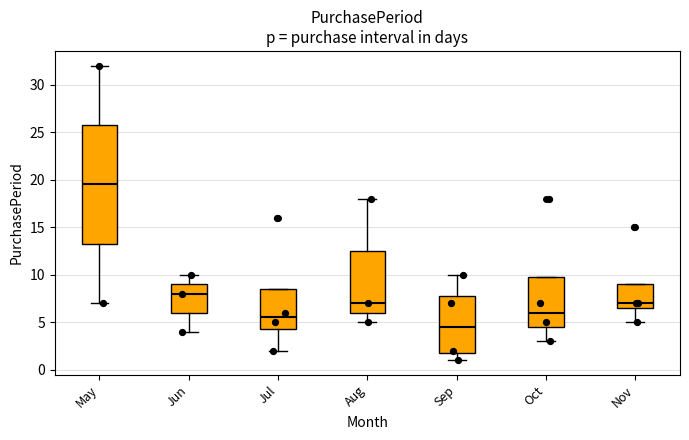

Which box is the tallest, from its lower edge to its upper edge?

May